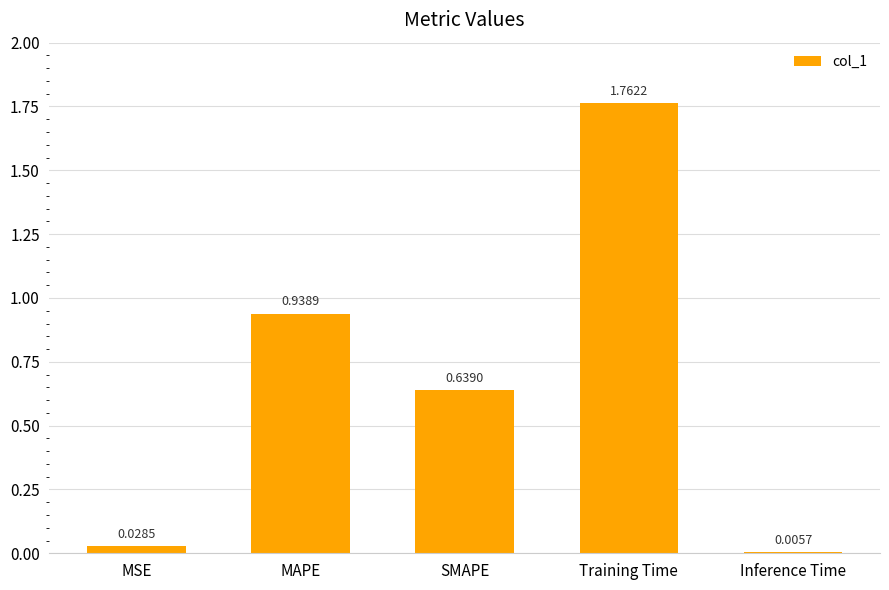

What is the sum of all values?

3.4